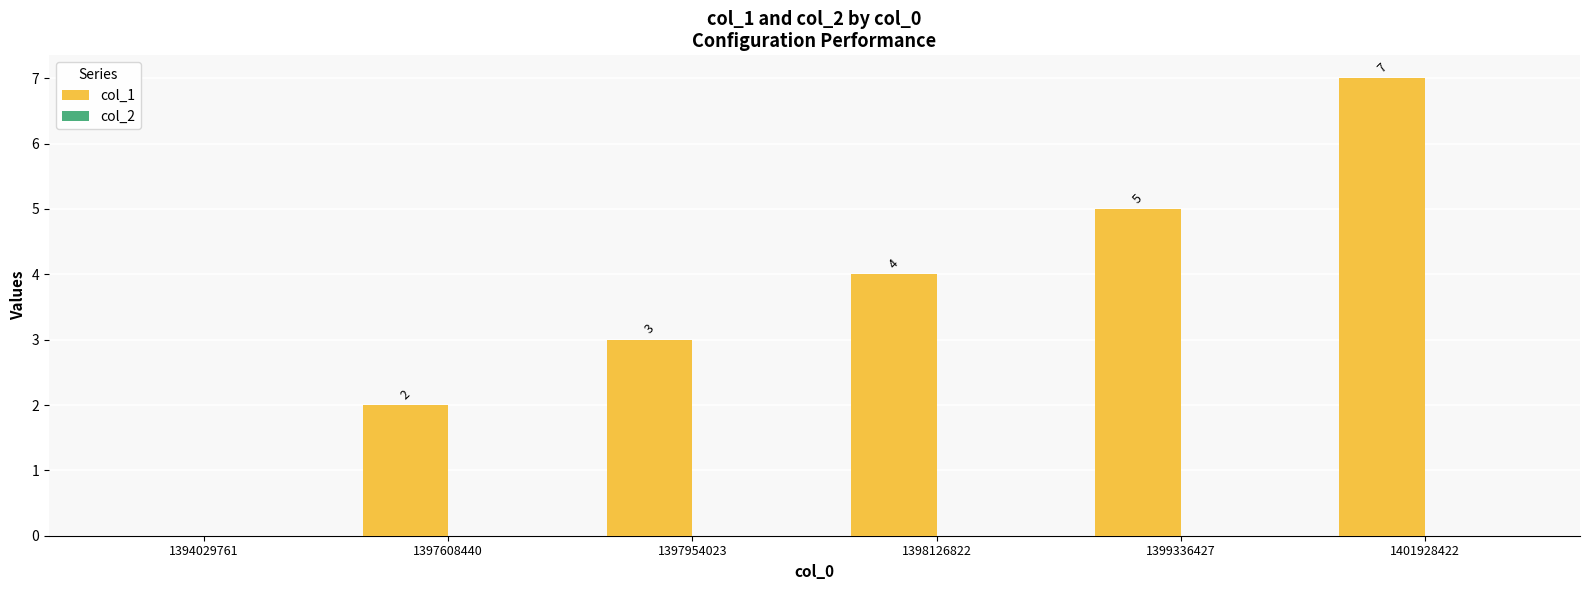

Between 1399336427 and 1397954023, which is larger?

1399336427